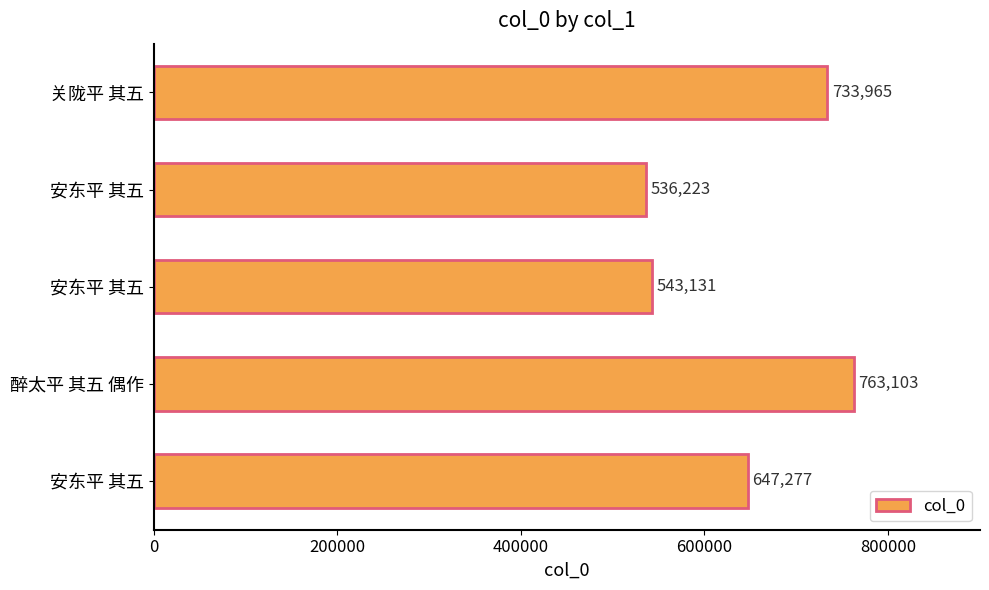

How many categories are shown in the chart?

5